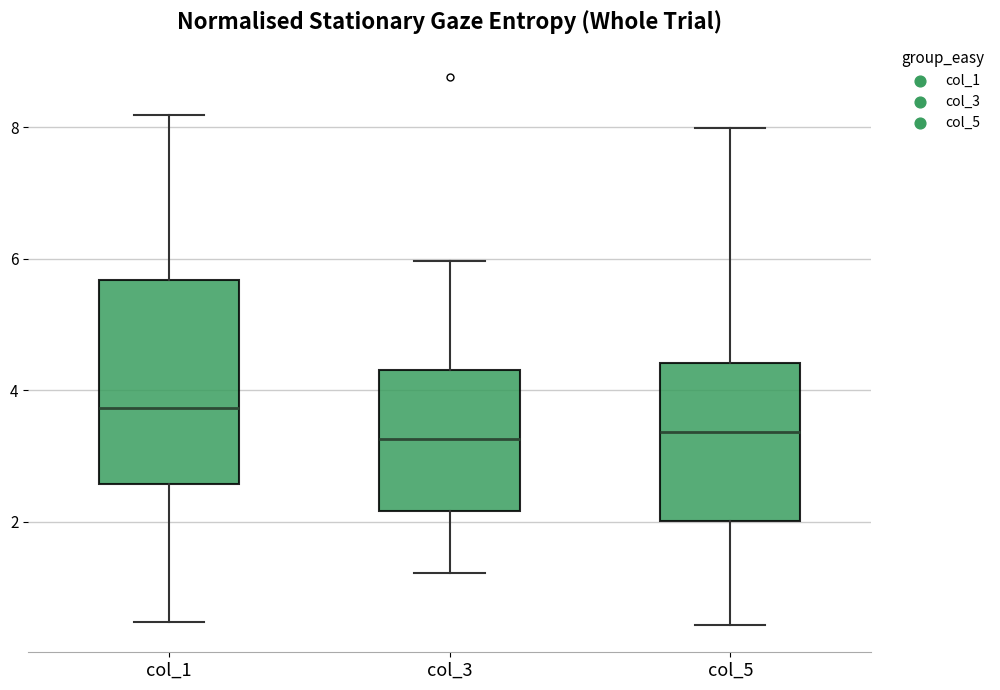

Reading left to right, read every box against the y-axis: the position of its median line, the range the box covers, and the ends of its whiskers. The values are not printed on the chart, so give them approximately, as read against the axis.

col_1: median 3.8, box 2.6 to 5.6, whiskers 0.4 to 8.2
col_3: median 3.2, box 2.2 to 4.4, whiskers 1.2 to 6.0
col_5: median 3.4, box 2.0 to 4.4, whiskers 0.4 to 8.0